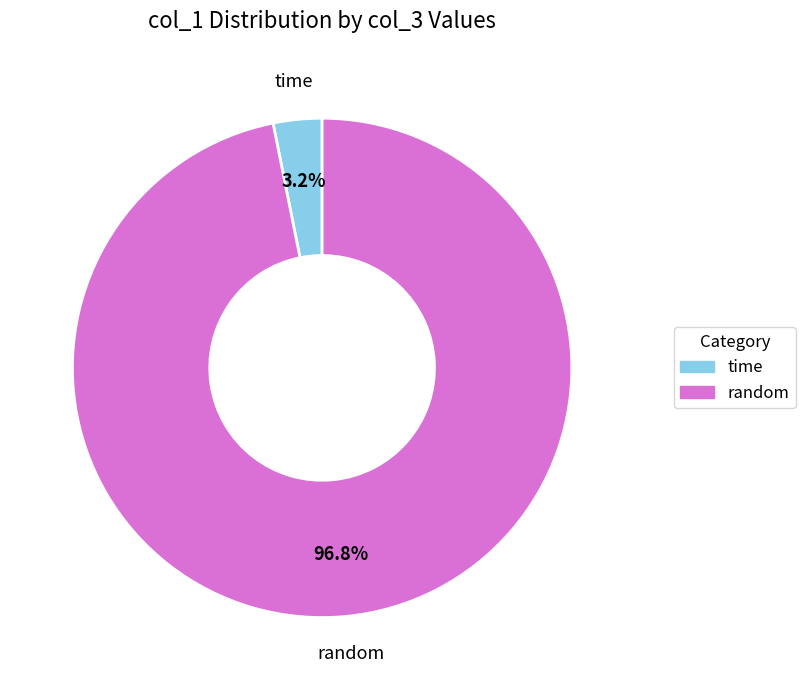

Does any single category account for the majority?

Yes